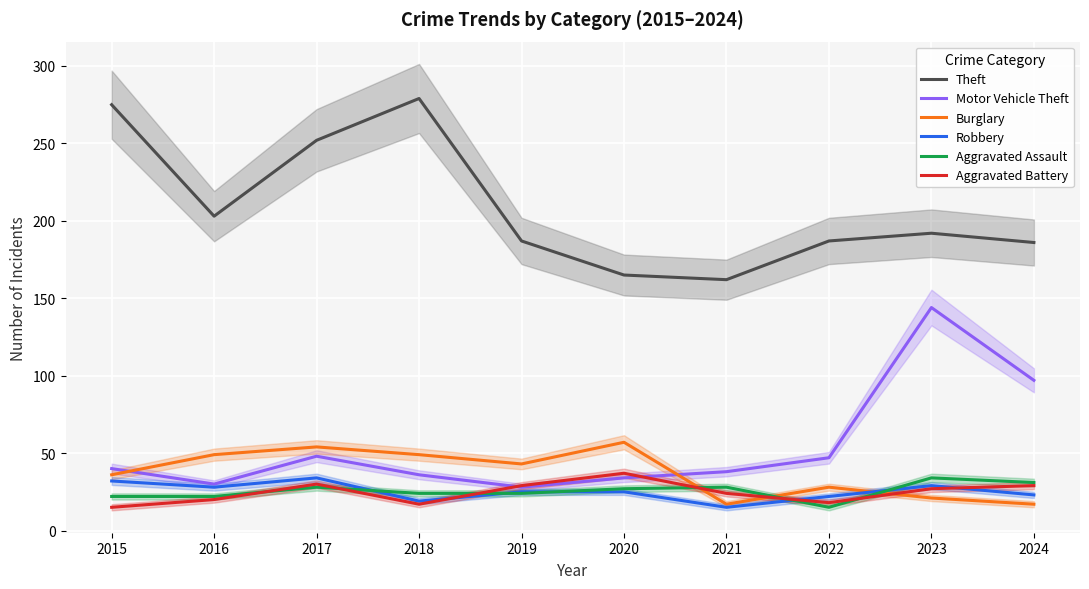

At how many categories does at least one series exceed 250?

3